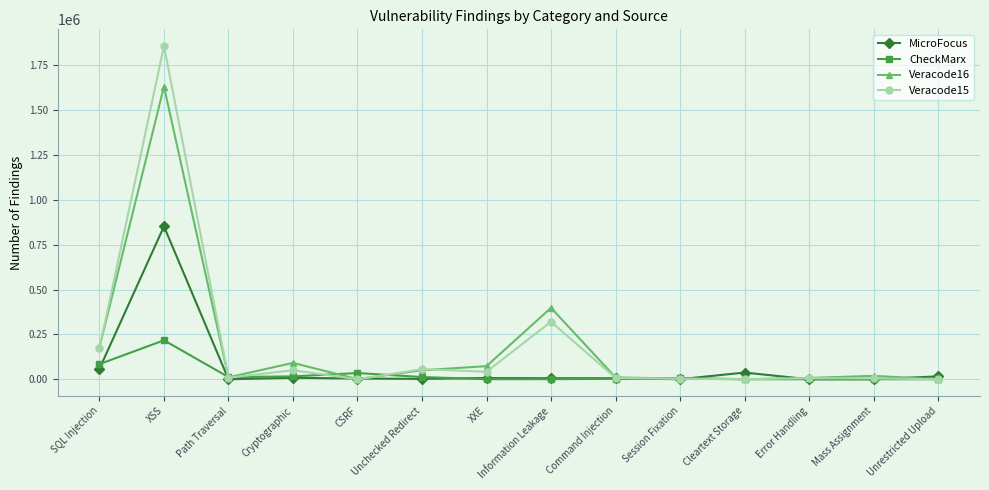

What position from the right is Cleartext Storage?

4